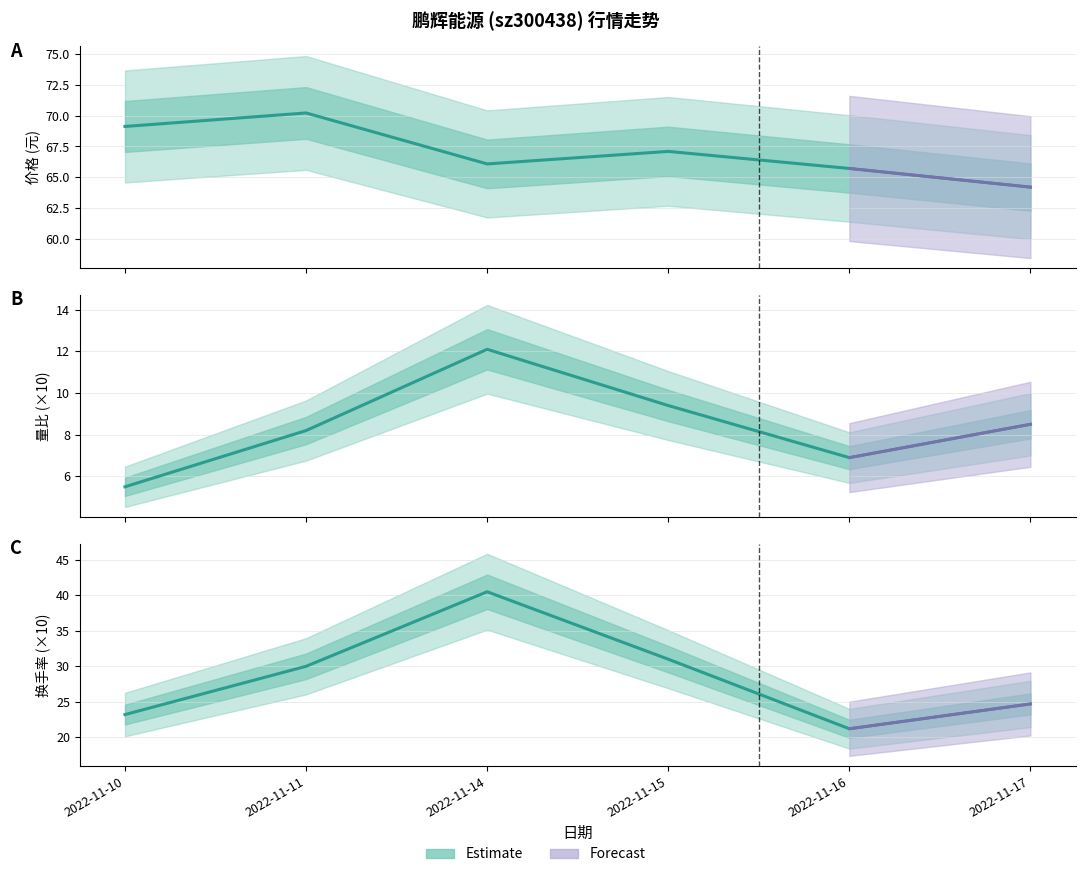

What is the difference between the 换手率×10 values at 2022-11-16 and 2022-11-10?

2.0